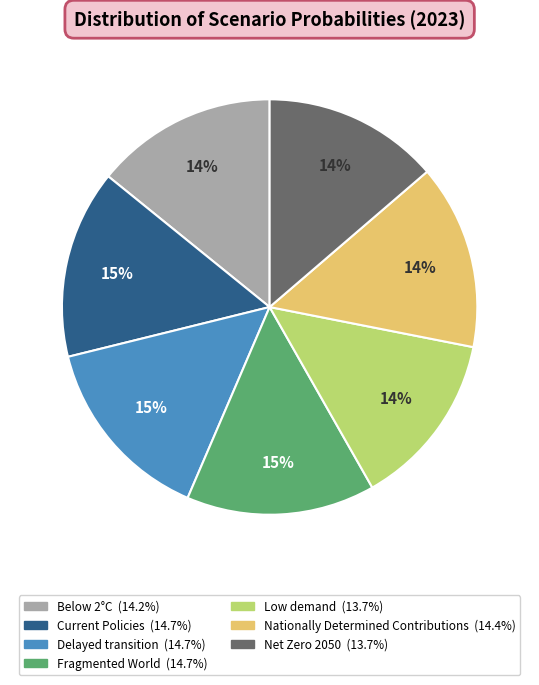

Is the sum of Below 2°C and Current Policies greater than half?

No